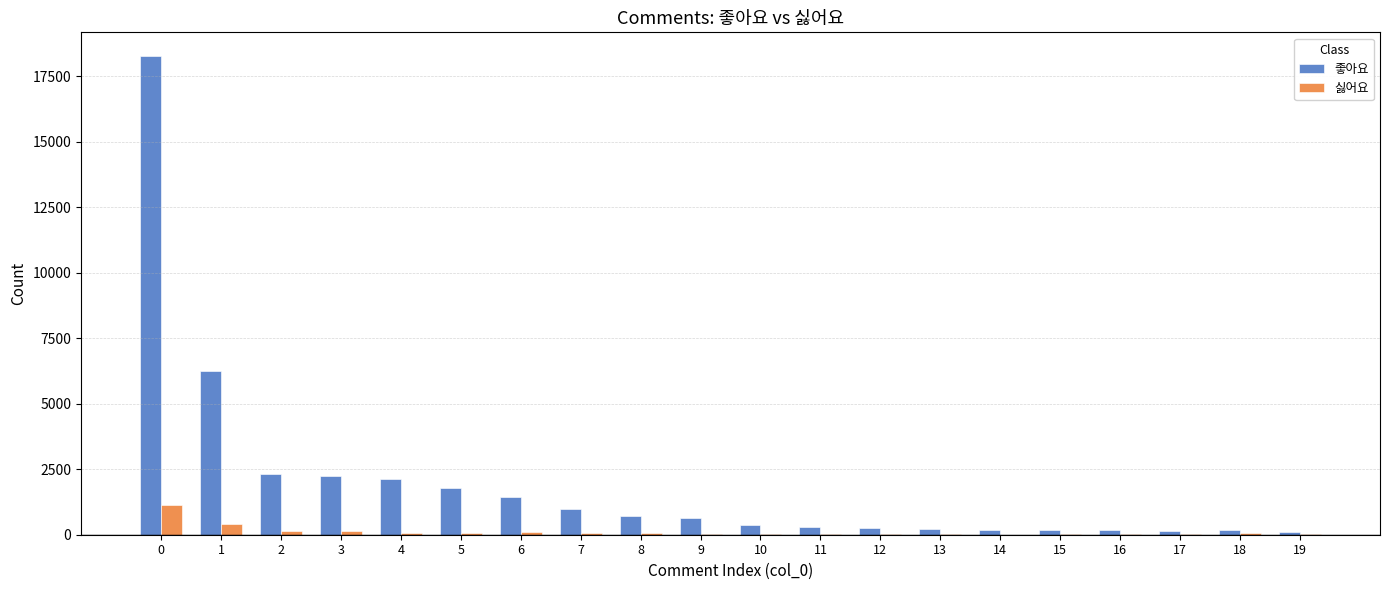

Which series has the largest total across all categories?

좋아요